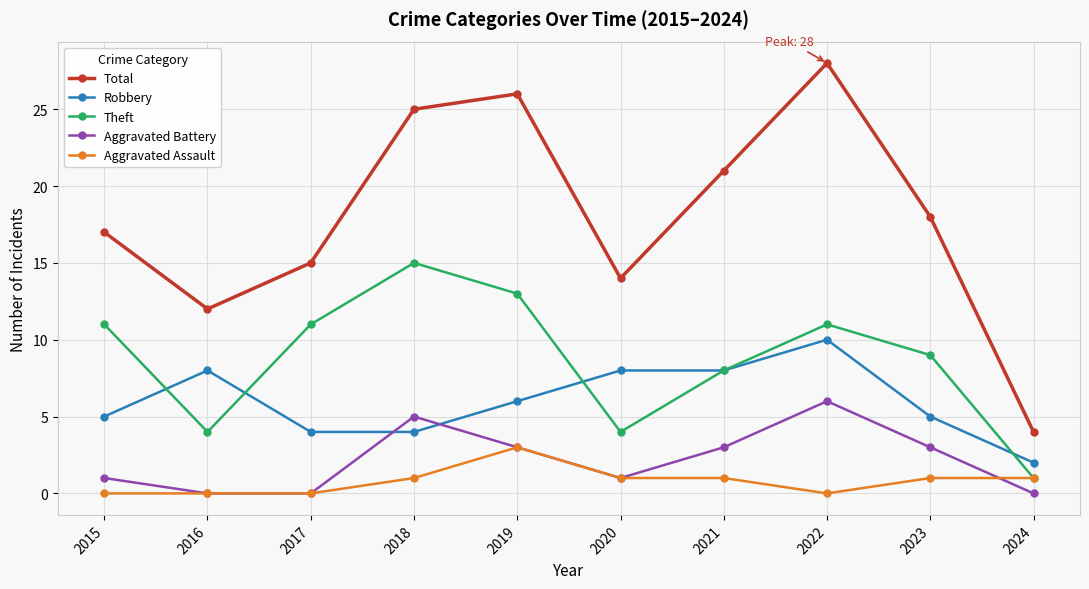

At which category does Robbery reach its first local peak?

2016